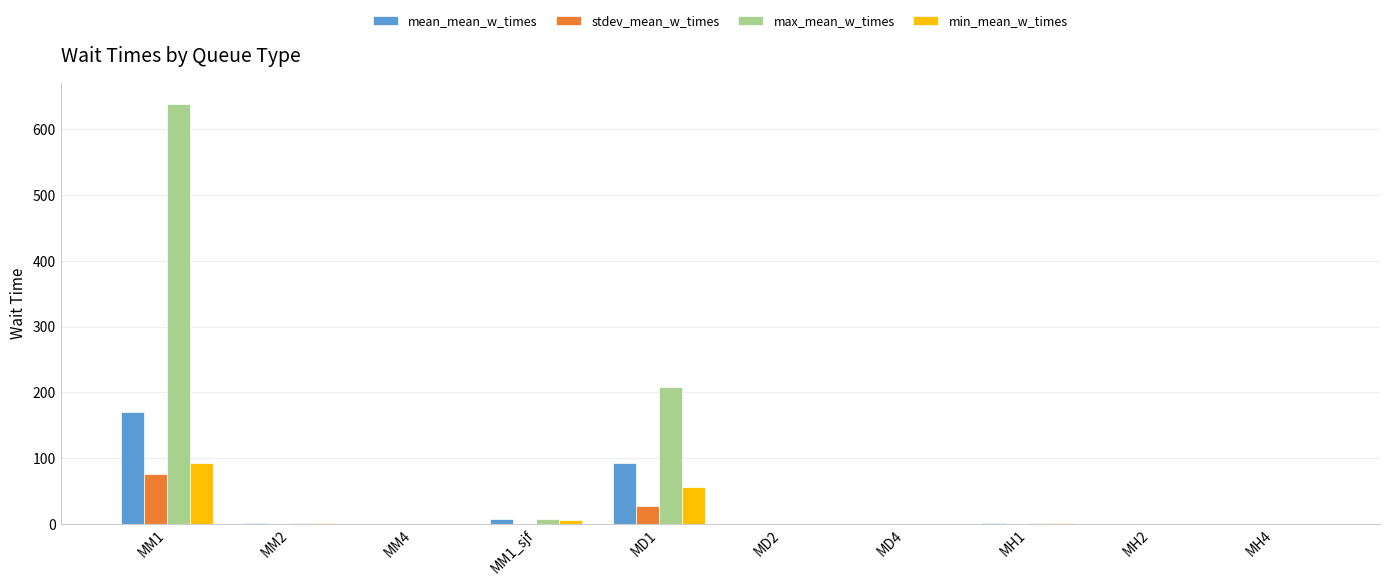

True or false: mean_mean_w_times has a value of 134.6 at MD1.

False